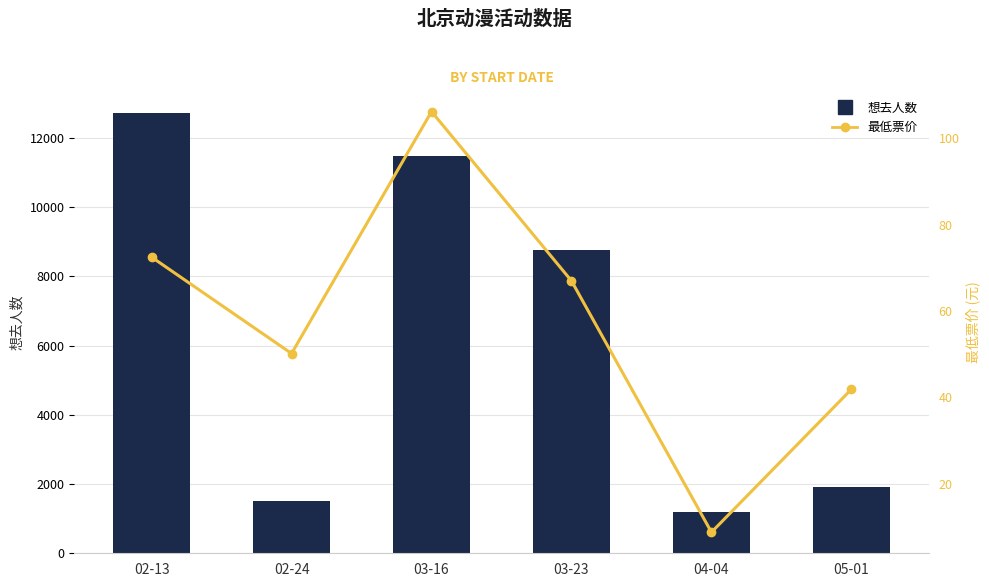

What is the average value of the 想去人数 series?

6265.7